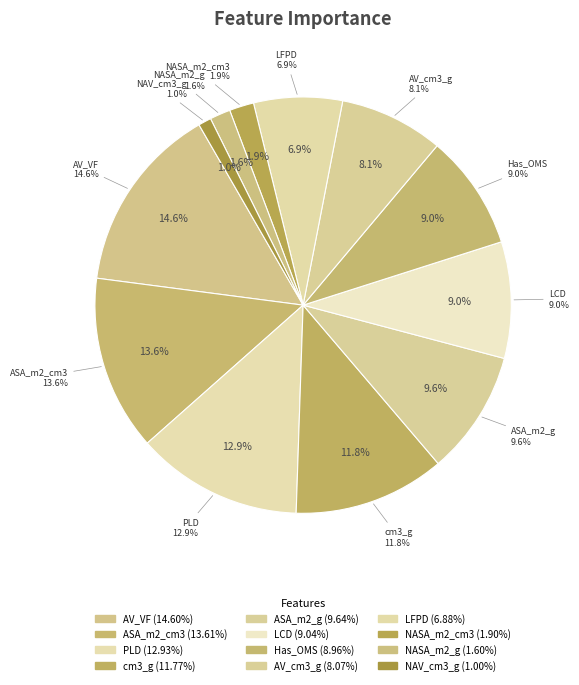

Rank the categories by value from lowest to highest.

NAV_cm3_g, NASA_m2_g, NASA_m2_cm3, LFPD, AV_cm3_g, Has_OMS, LCD, ASA_m2_g, cm3_g, PLD, ASA_m2_cm3, AV_VF